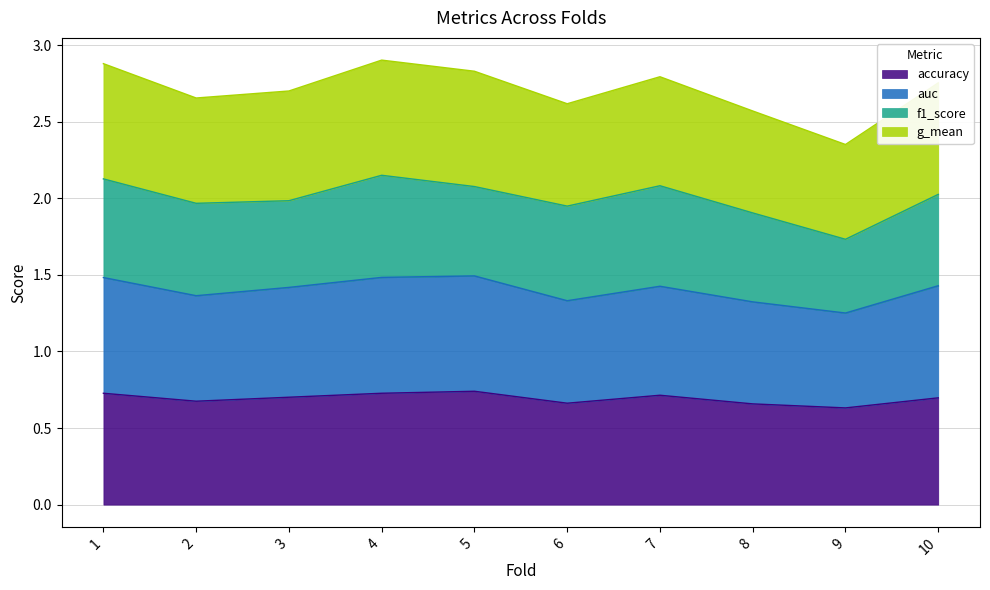

What is the lowest value of the accuracy series?

0.6